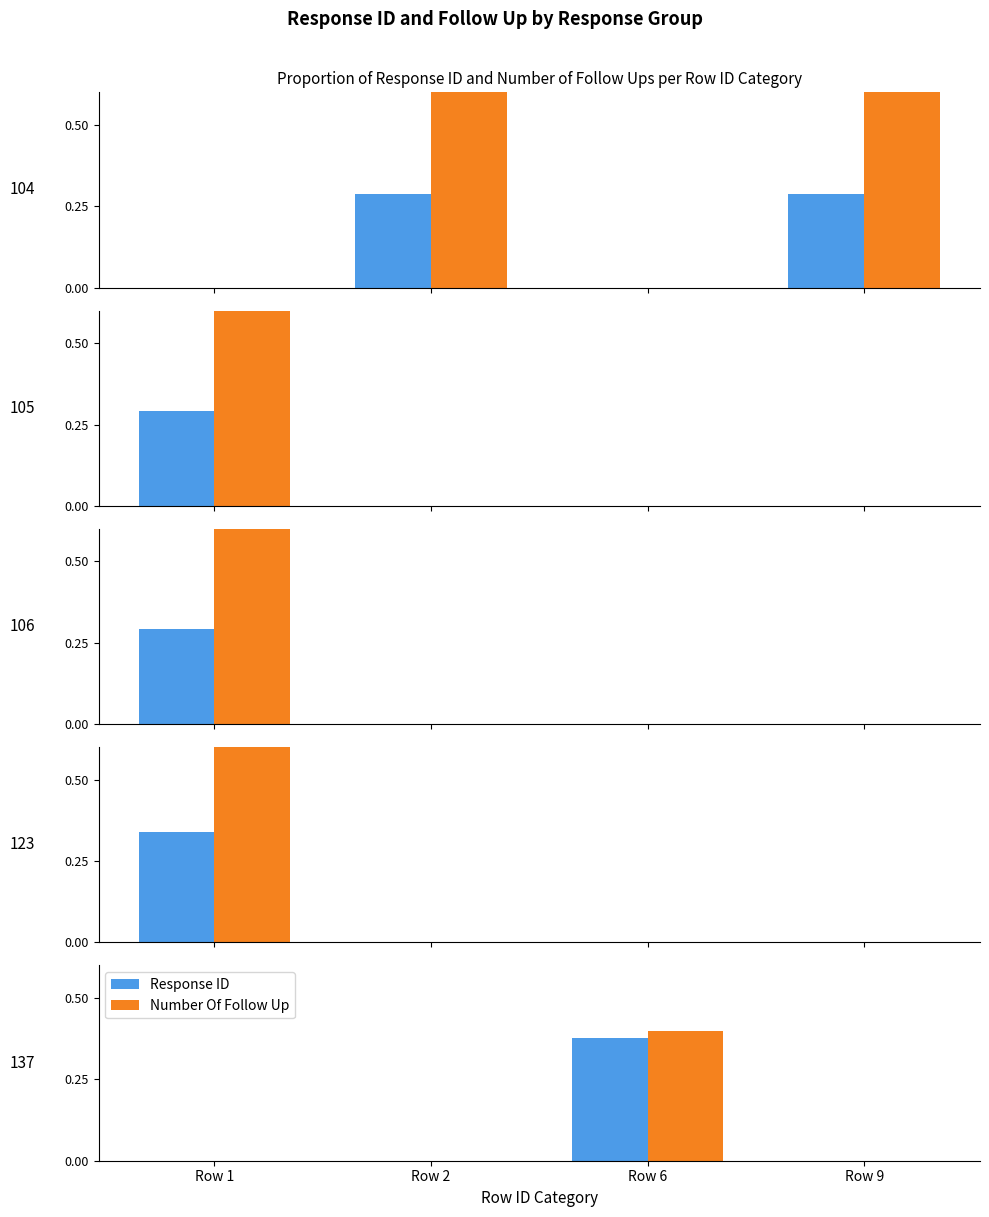

Does the chart contain stacked bars?

No